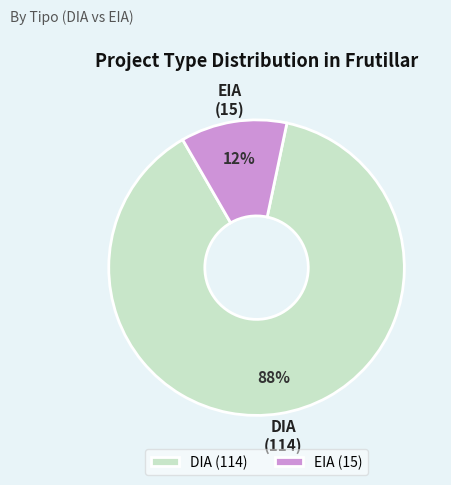

To the nearest percent, what portion does DIA represent?

88%